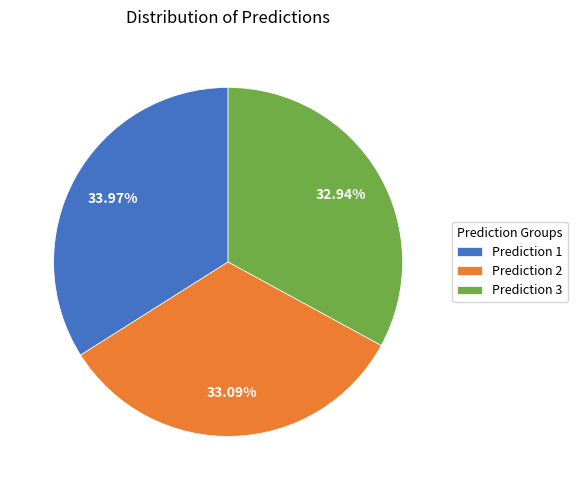

Approximately how many times larger is the value at Prediction 1 compared to Prediction 2?

1.0